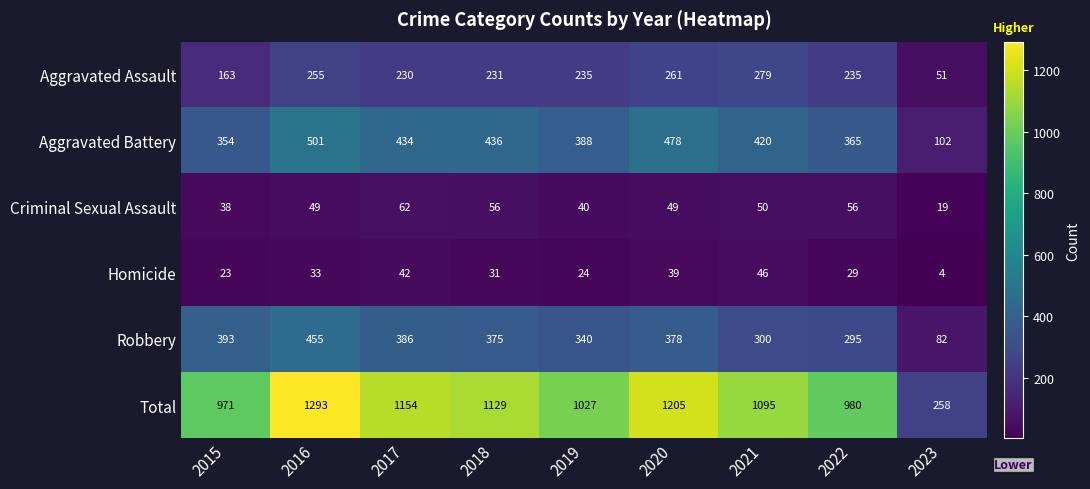

List the series in order of their peak value, highest first.

Total, Aggravated Battery, Robbery, Aggravated Assault, Criminal Sexual Assault, Homicide